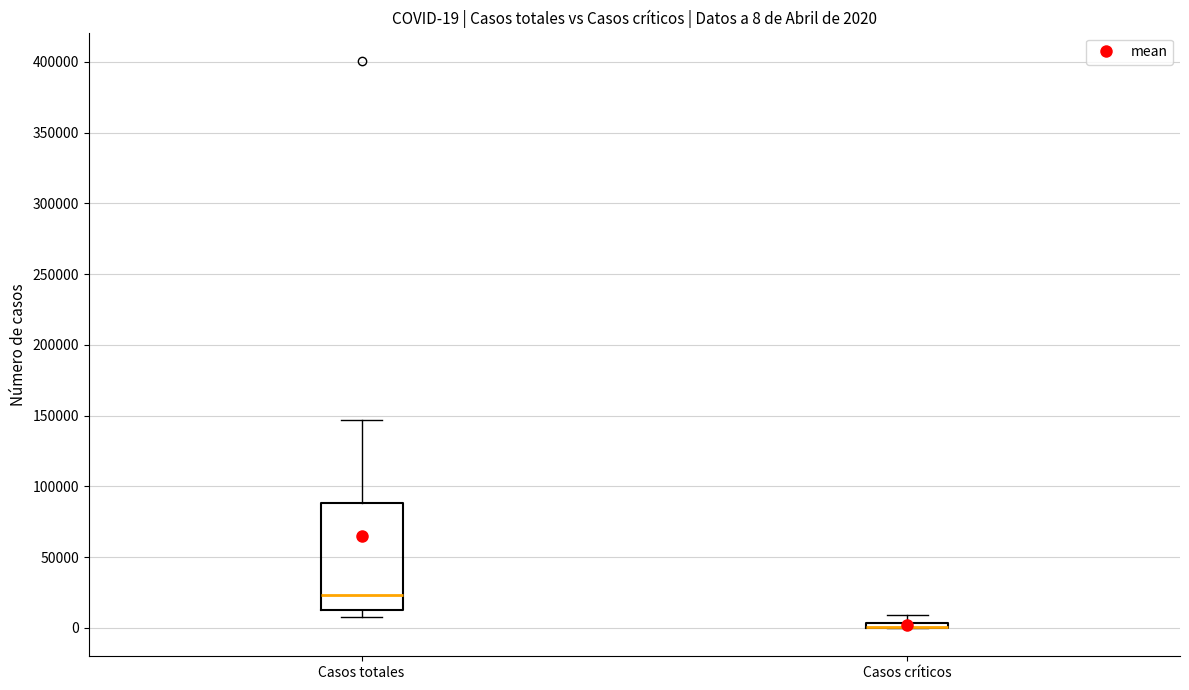

Which box is the tallest, from its lower edge to its upper edge?

Casos totales